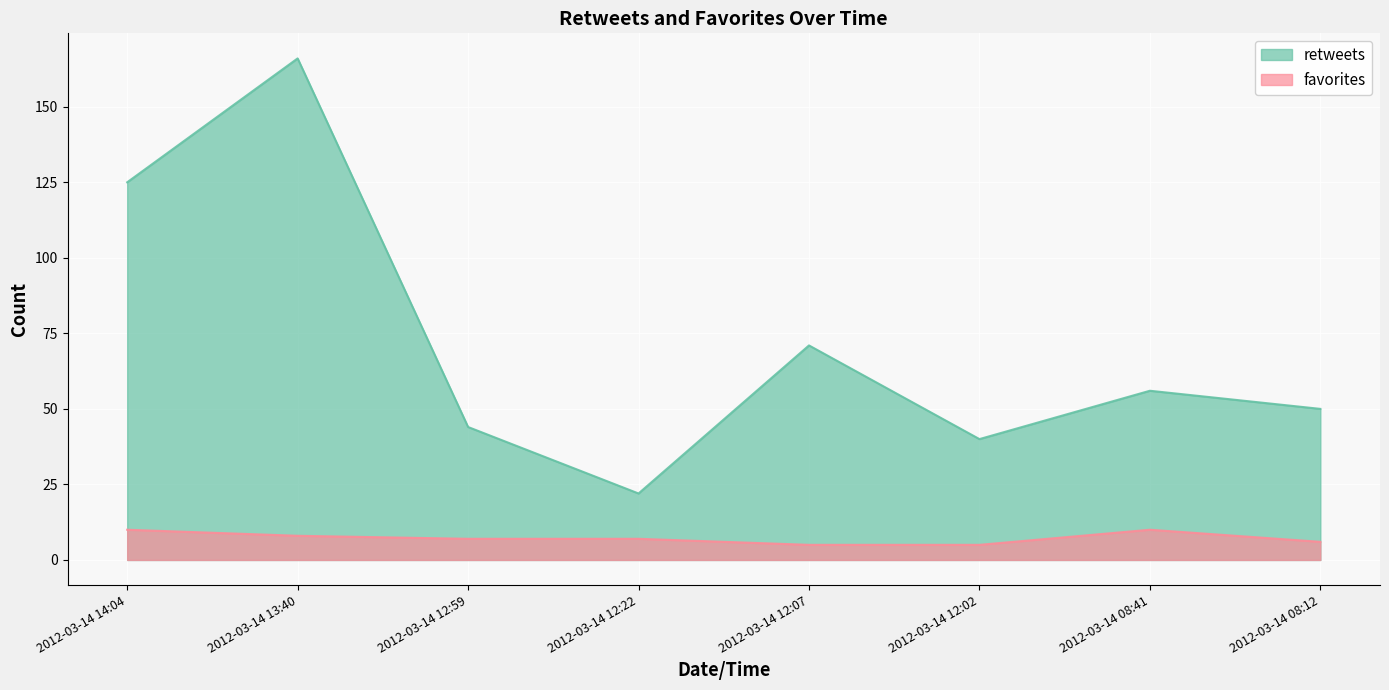

What is the lowest value of the favorites series?

5